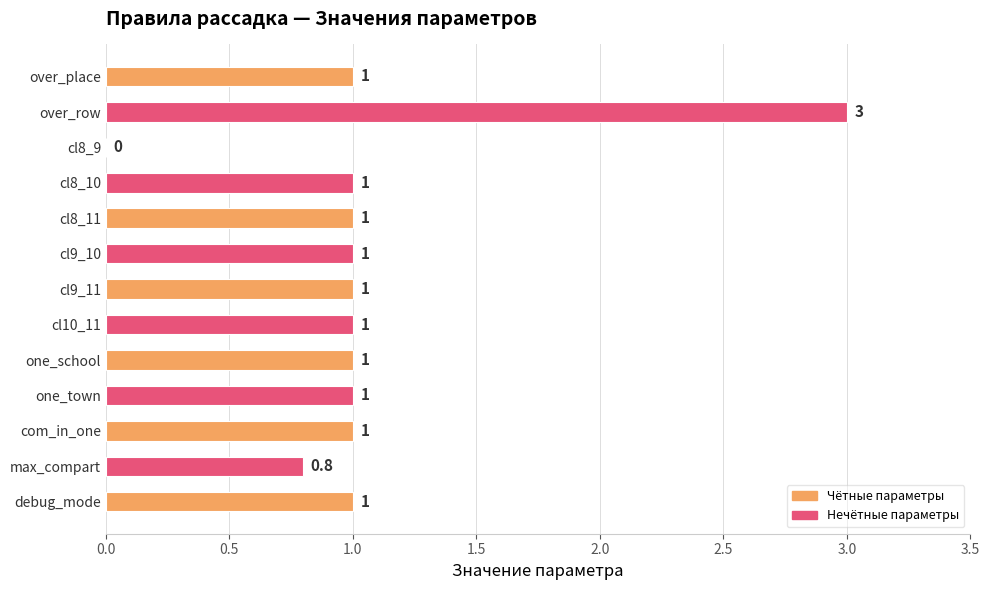

The chart shows a value of -1.9 at cl8_9. True or false?

False